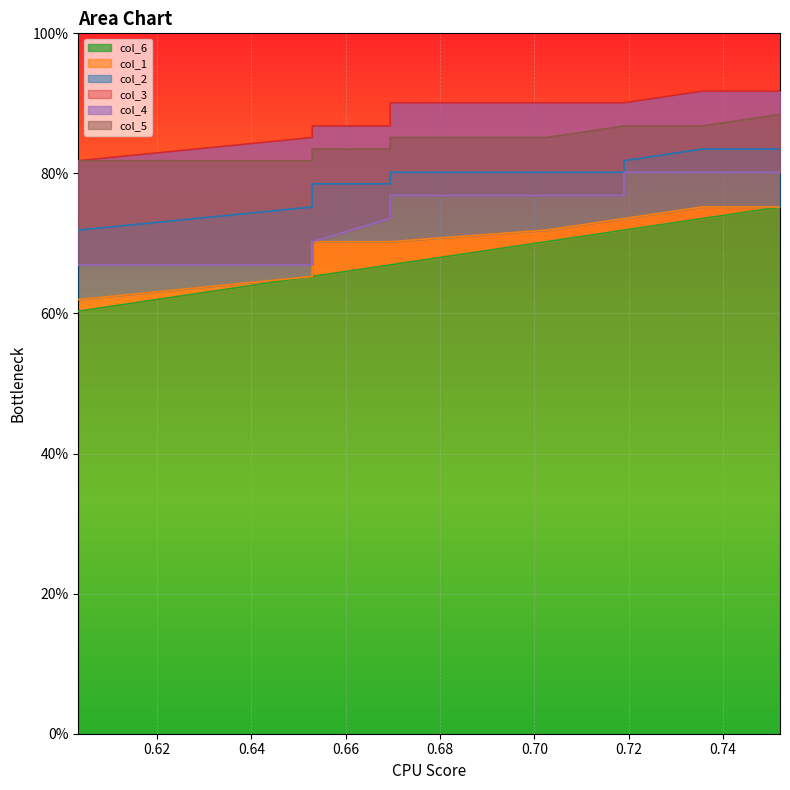

What is the value of the col_3 point at the 10th from the left?

0.9